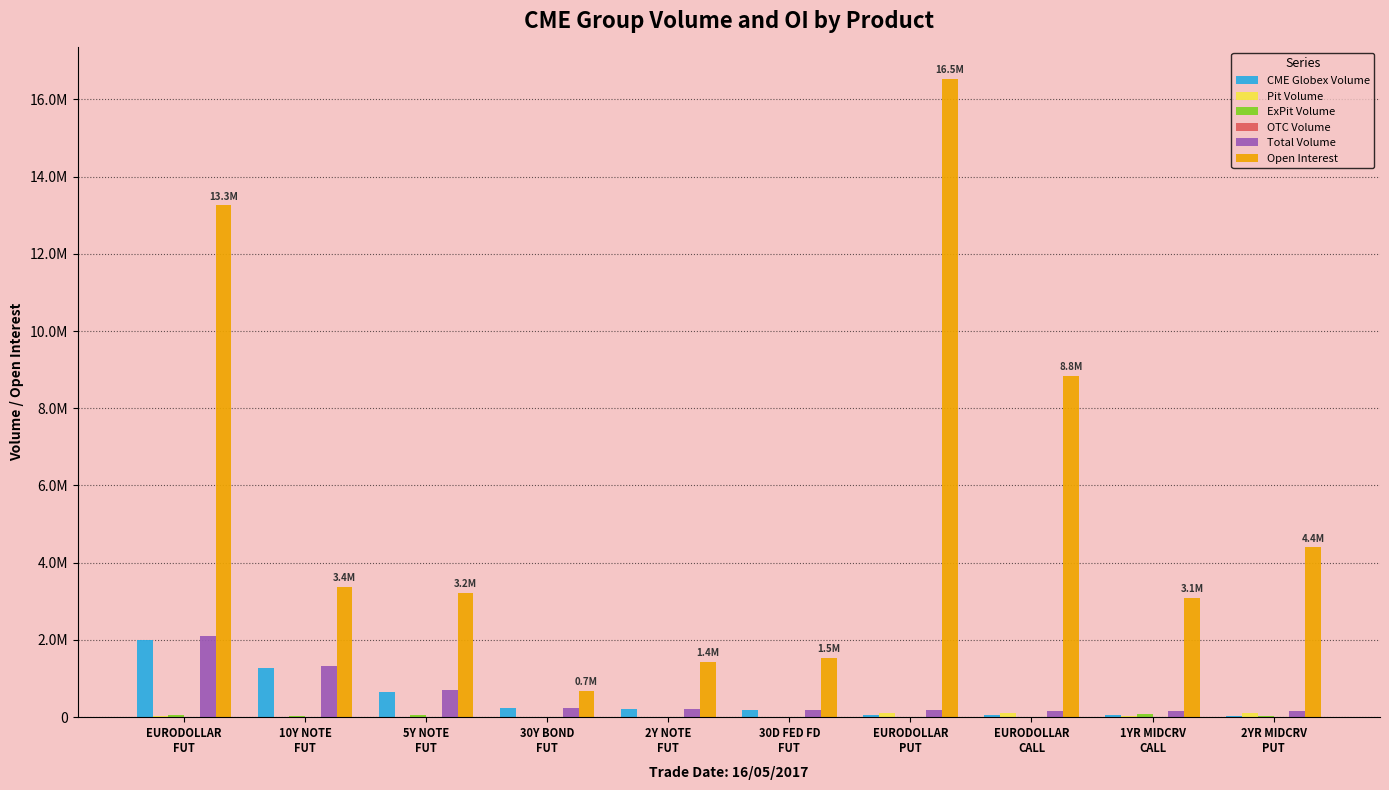

What is the label of the 4th bar from the left?

30Y BOND
FUT